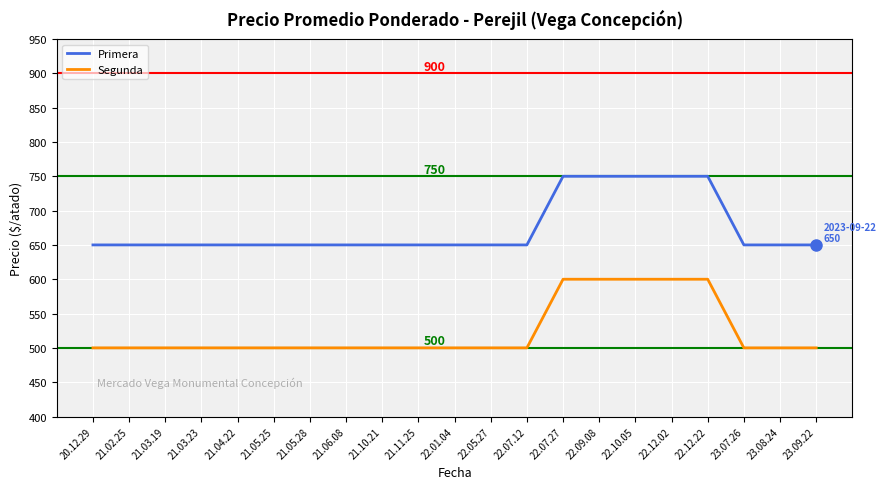

What is the minimum value for Primera?

650